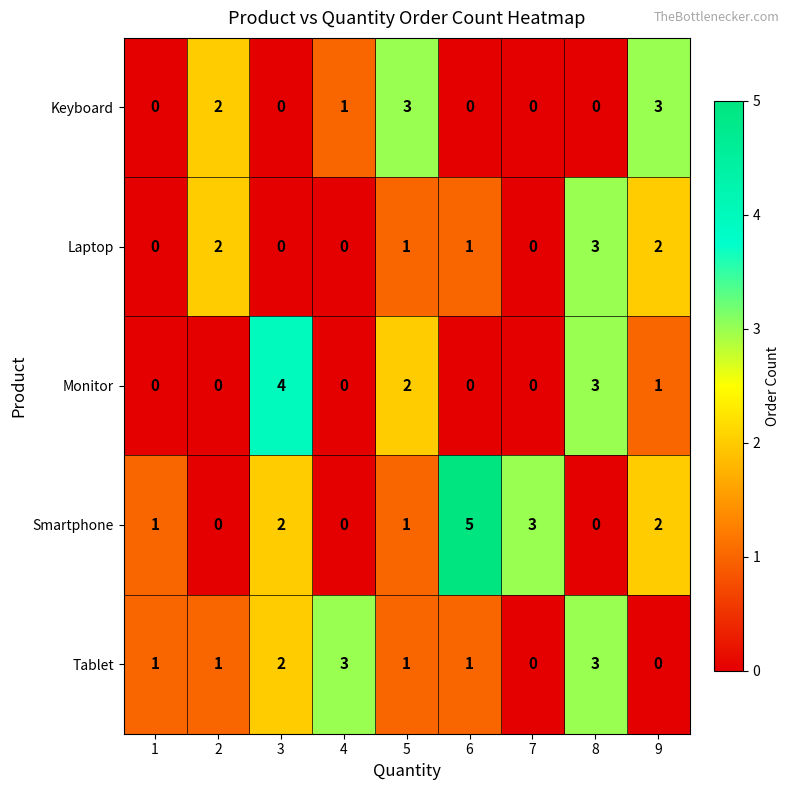

At which label does Smartphone reach its peak?

6